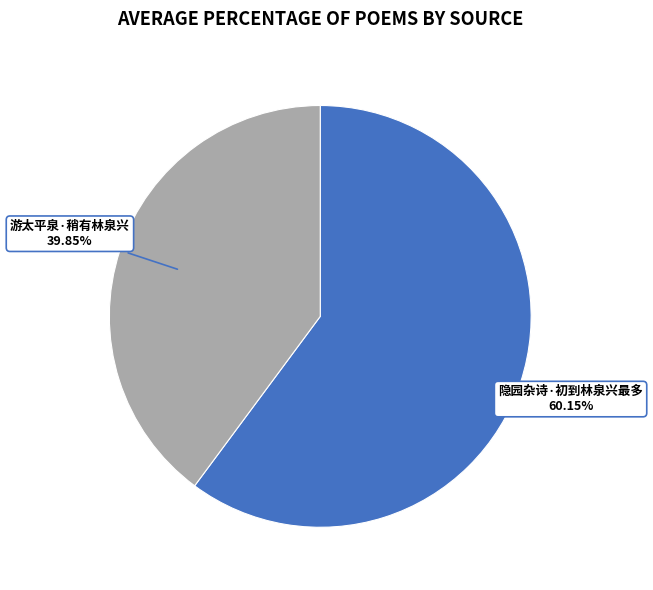

Does any single category account for the majority?

Yes